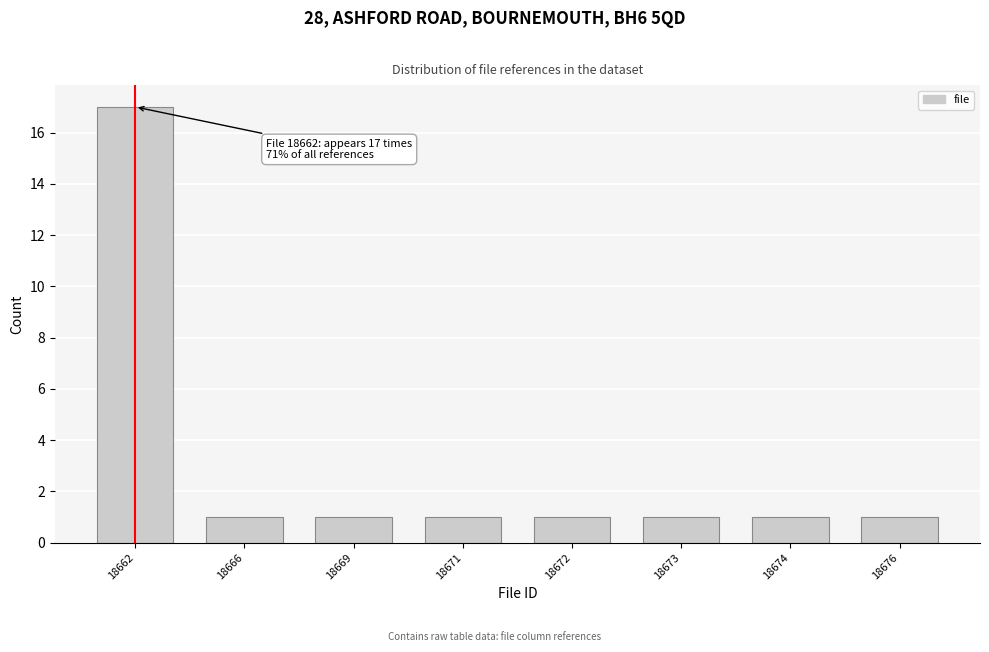

Reading right to left, list all the values displayed in this chart.

18676=1	18674=1	18673=1	18672=1	18671=1	18669=1	18666=1	18662=17